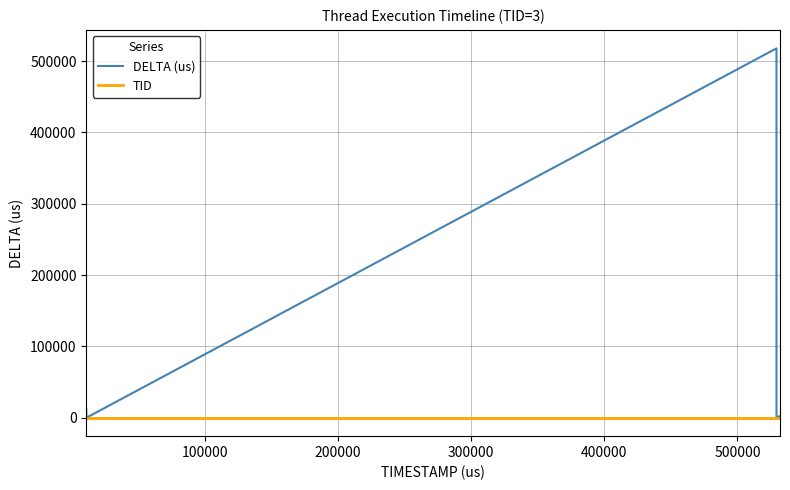

Which series has the widest spread of values?

DELTA (us)